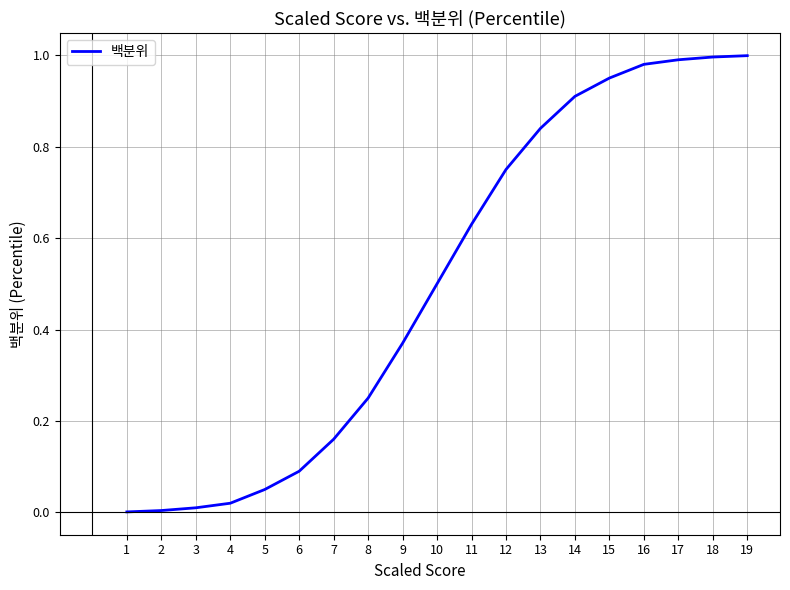

The chart shows a value of 1.0 at 17. True or false?

True